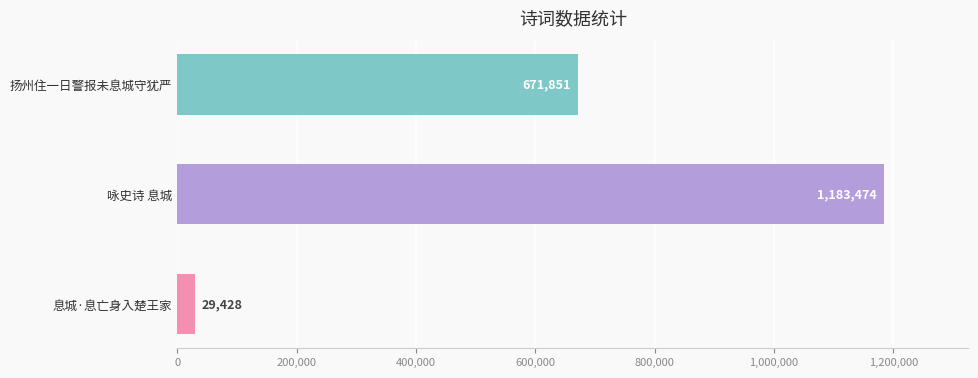

The value at 咏史诗 息城 is 1979583. True or false?

False